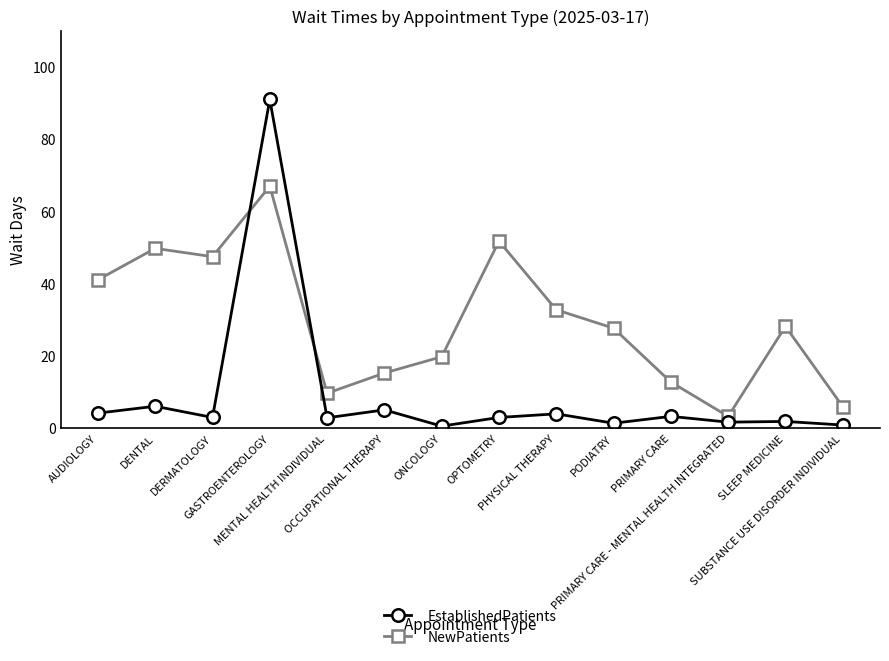

Which series has the widest spread of values?

EstablishedPatients